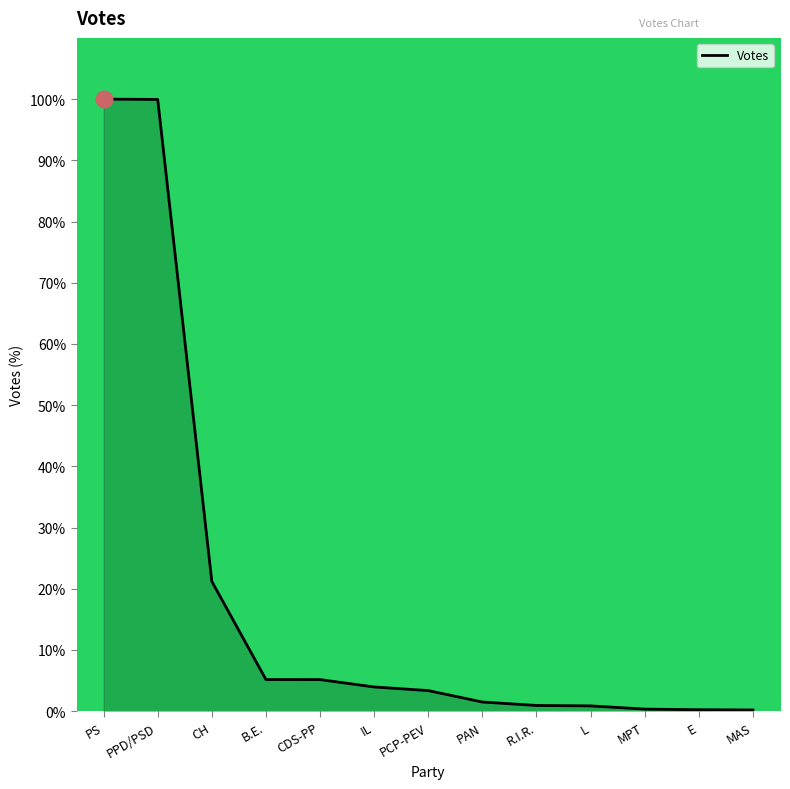

Does the chart have visible grid lines?

No